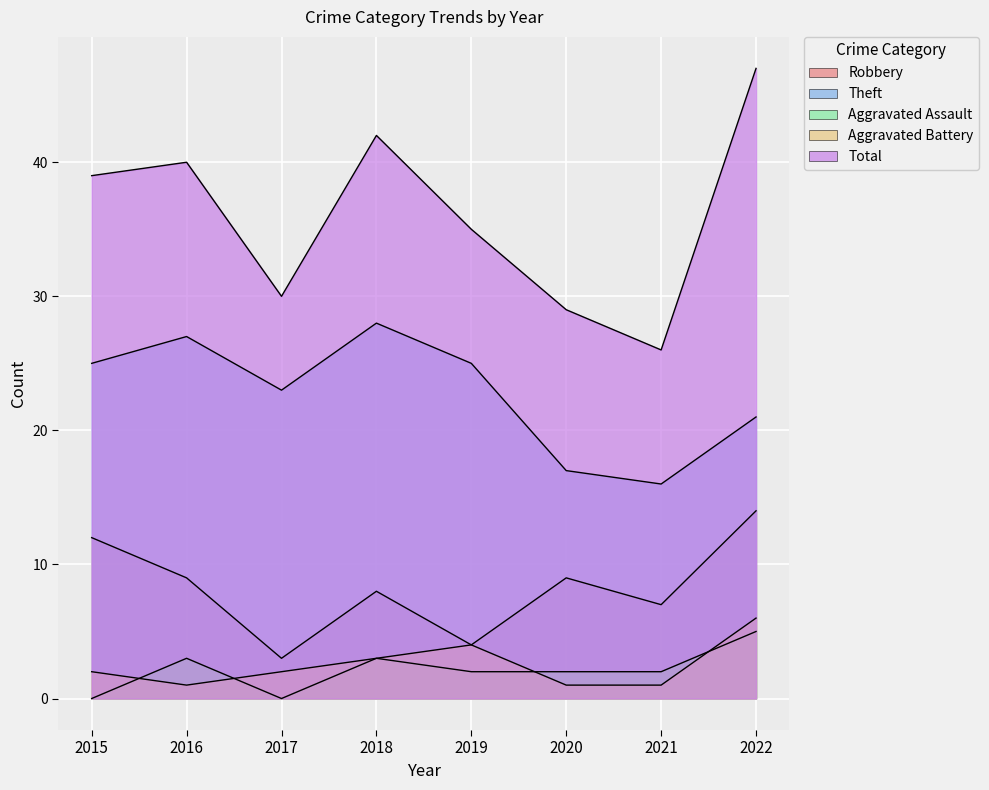

Which category has the highest value in the Aggravated Battery series?

2022